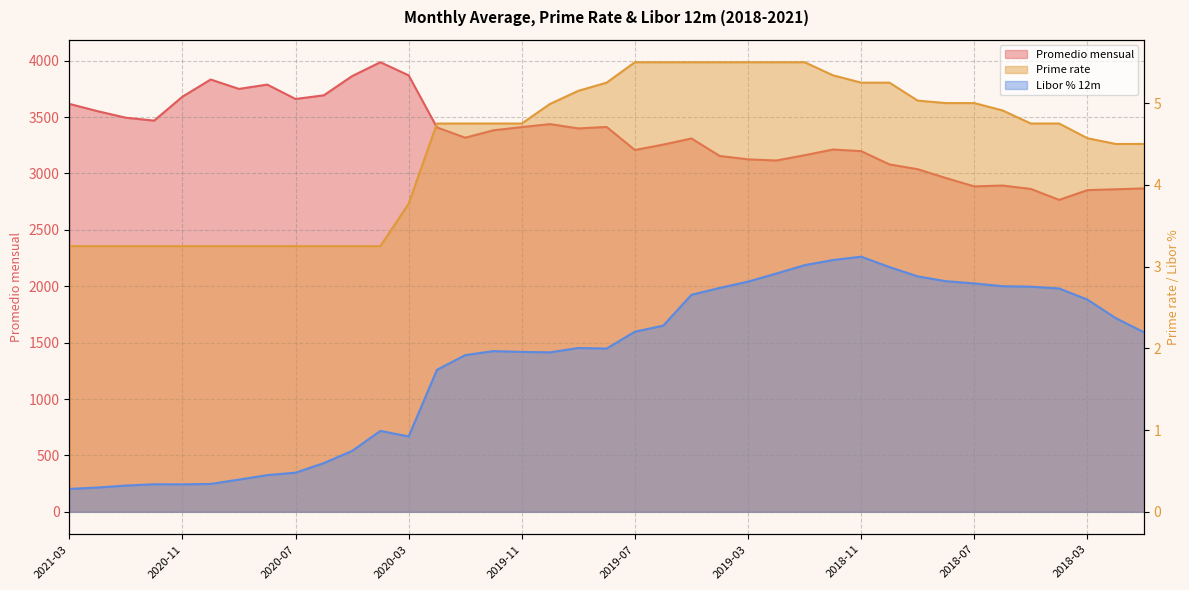

Is the value of Promedio mensual at 2020-02 greater than the value of Prime rate at 2020-01?

Yes